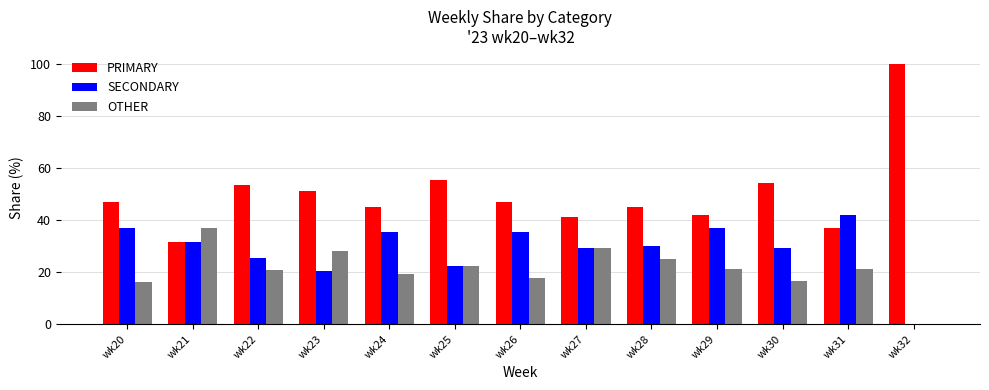

The OTHER series shows 16.1 at wk20. True or false?

True